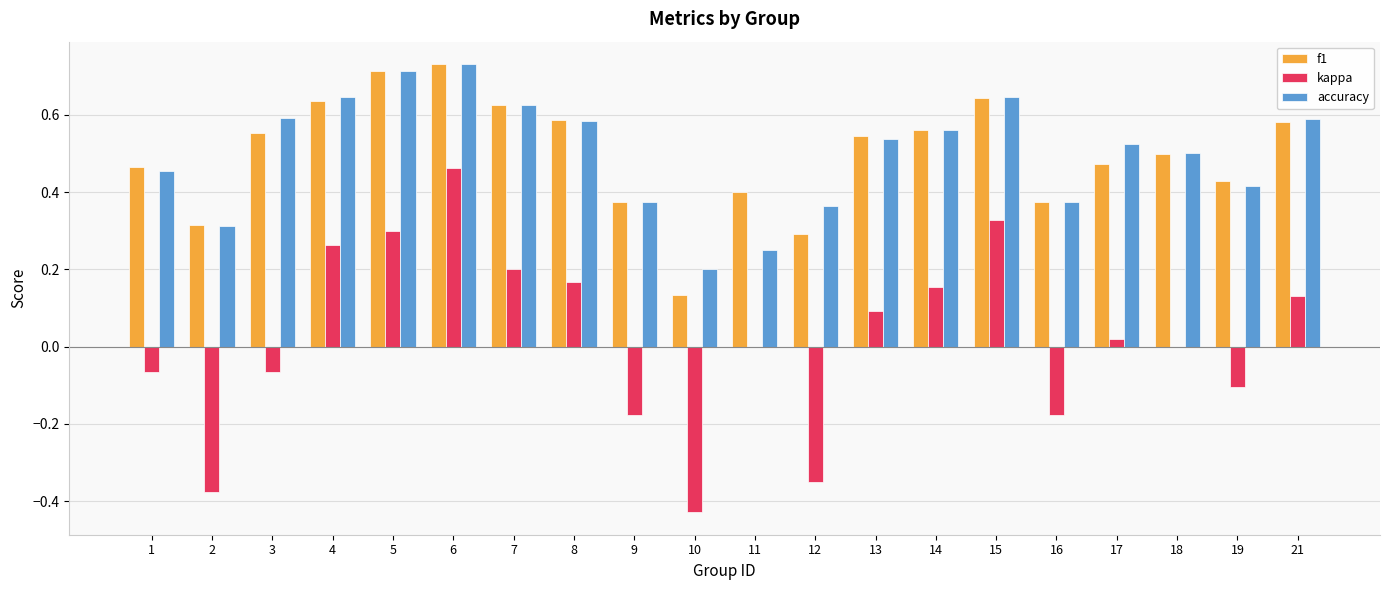

True or false: accuracy has a value of 0.6 at 7.

True